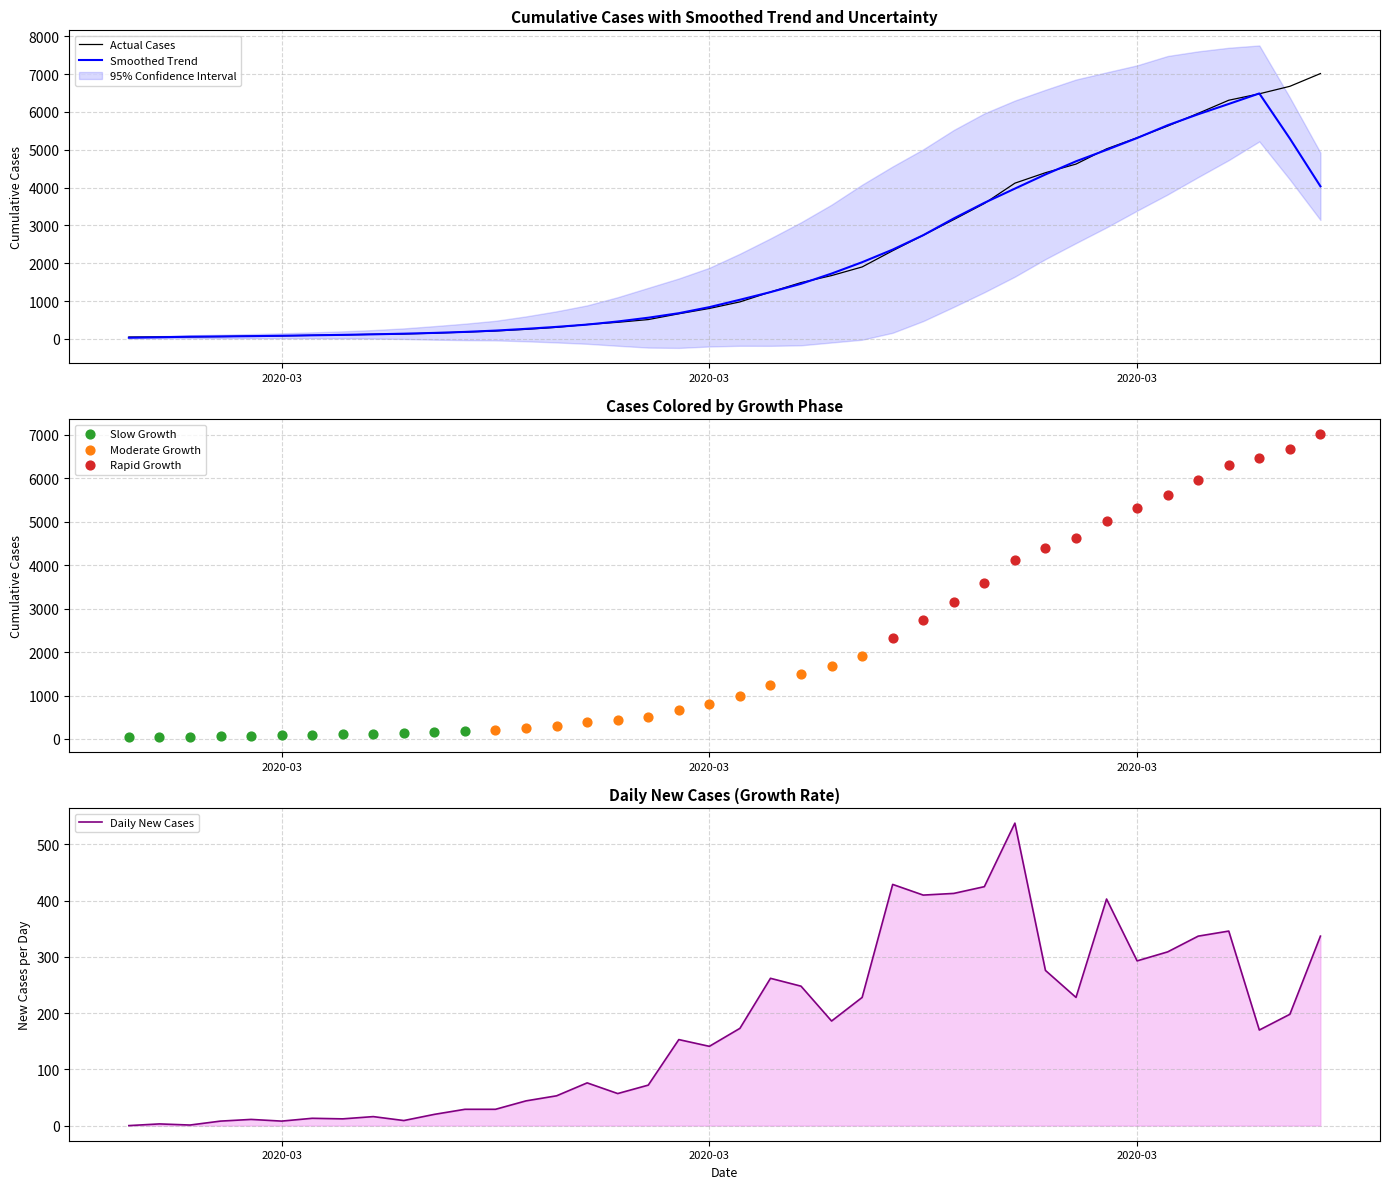

What is the ratio of the value at 2020-03-10 to the value at 2020-03-12?

0.7